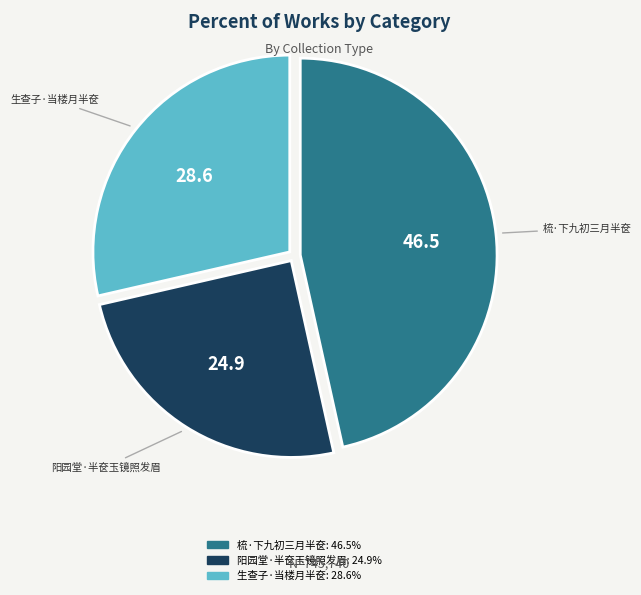

What percentage is the 生查子·当楼月半奁 slice, to the nearest percent?

29%